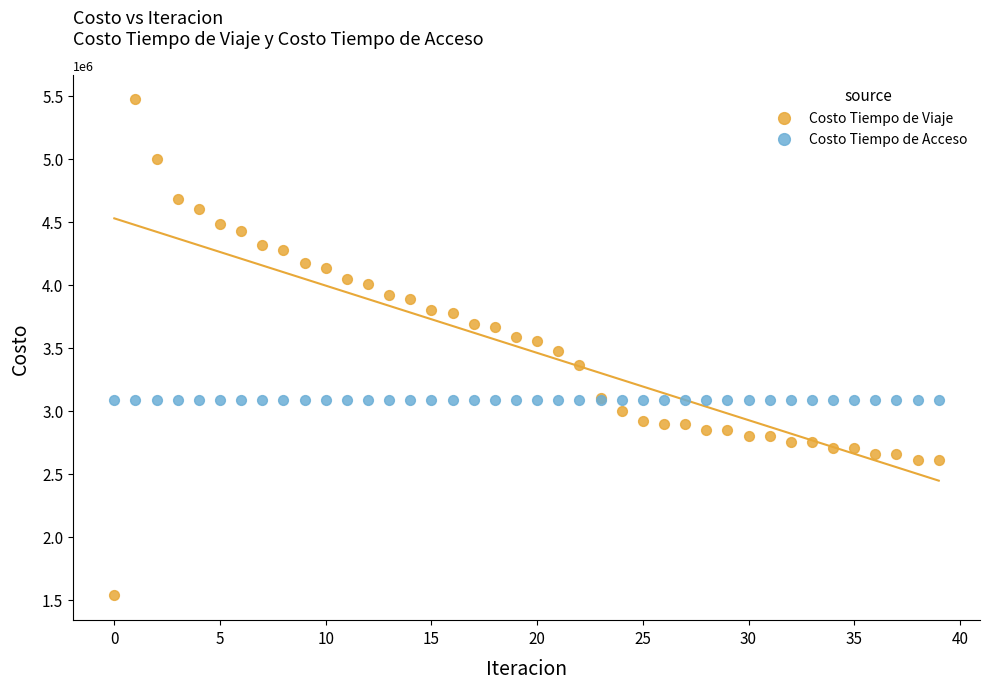

Which series contains the highest Y value?

Costo Tiempo de Viaje